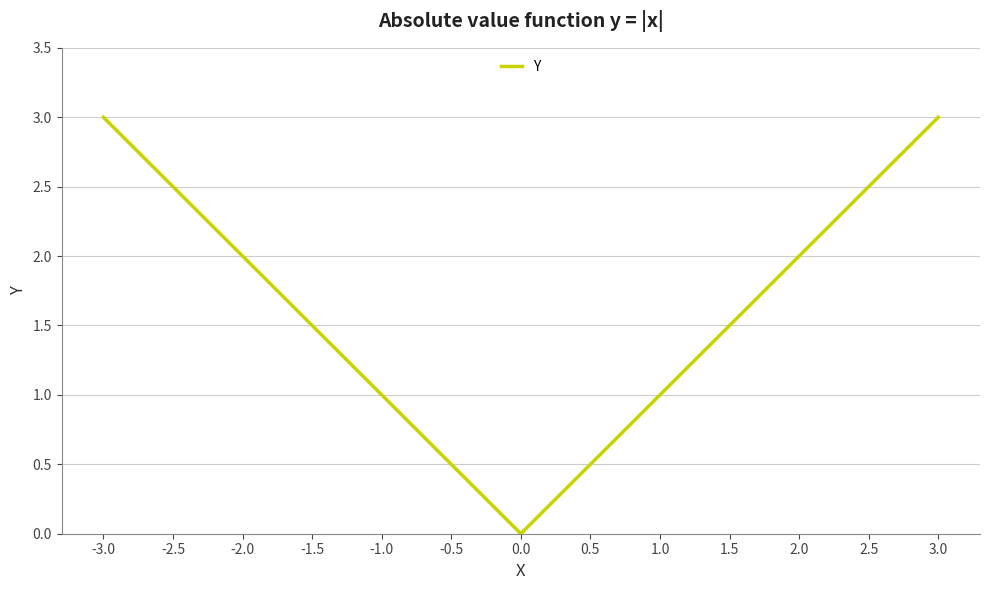

How many lines are shown in the chart?

1